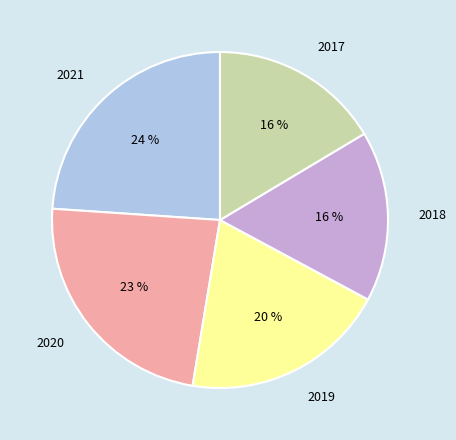

Is there any slice that represents more than half of the pie?

No